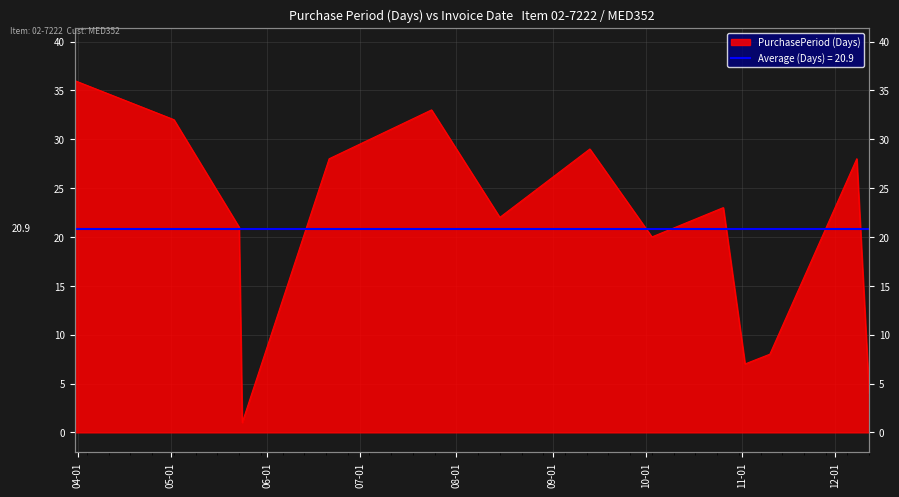

What is the approximate value at 2017-12-08?

28